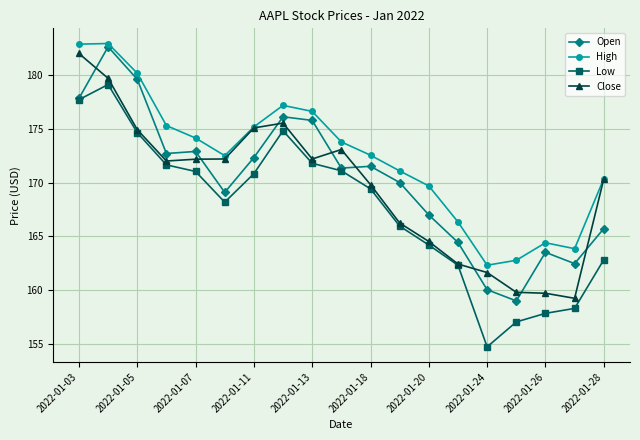

True or false: Close has more than 1 points higher than both neighbors.

True